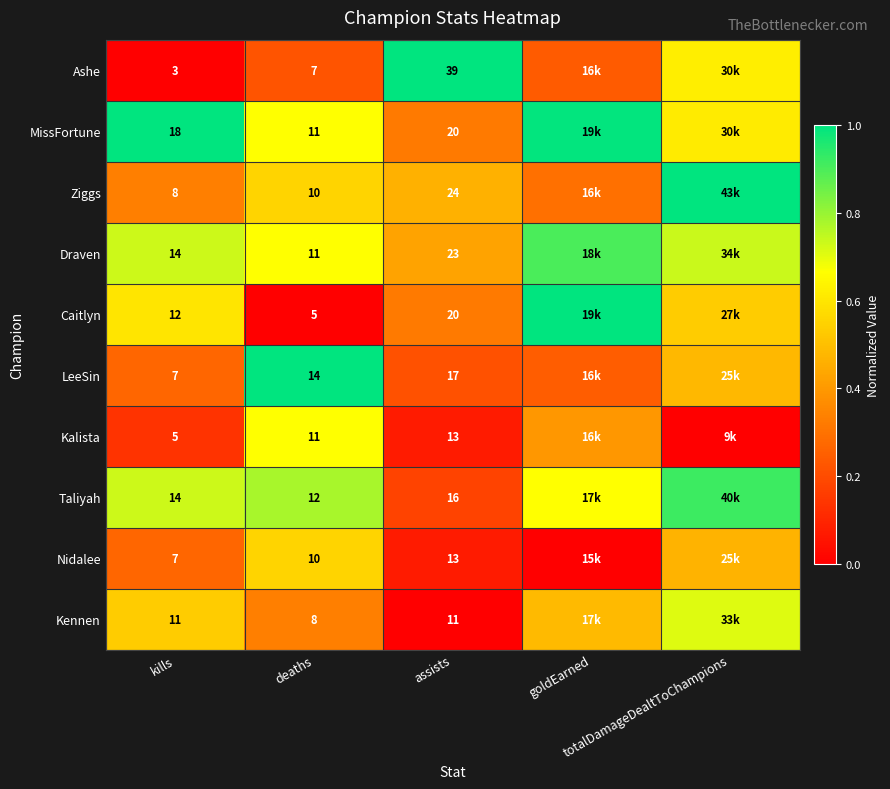

The Draven series shows 0.4 at deaths. True or false?

False